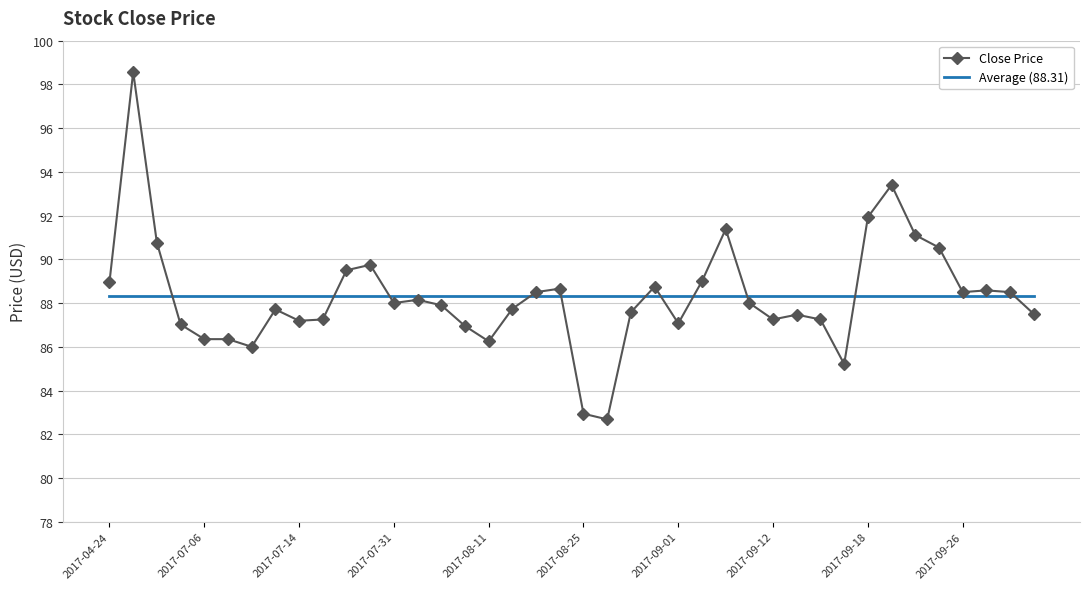

What is the highest value of the Average (88.31) series?

88.3